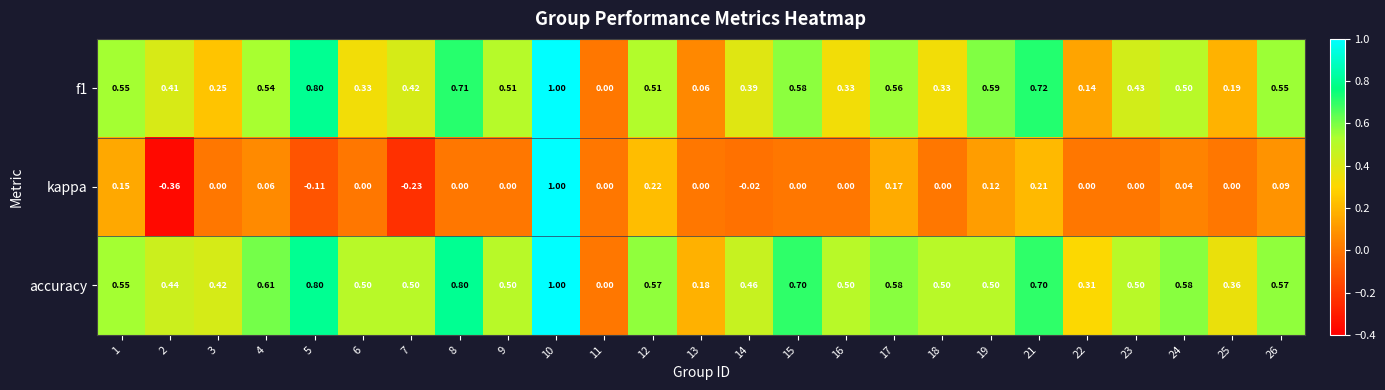

Which series has the largest total across all categories?

accuracy